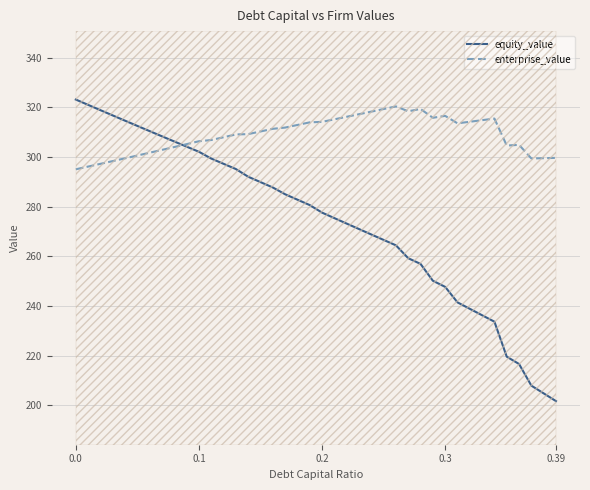

What are all the series names shown in the legend?

equity_value, enterprise_value